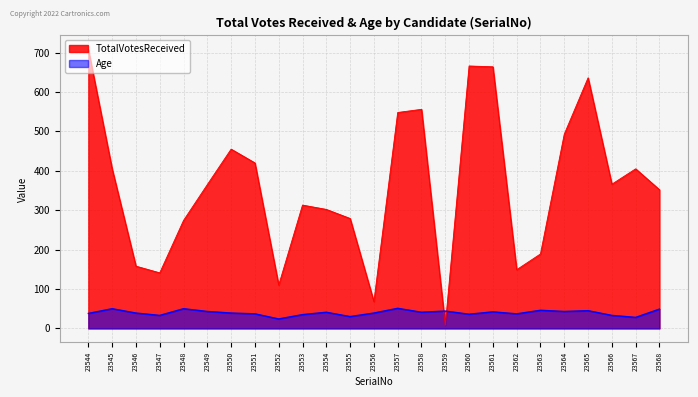

Rank the series at 23567 from lowest to highest value.

Age, TotalVotesReceived